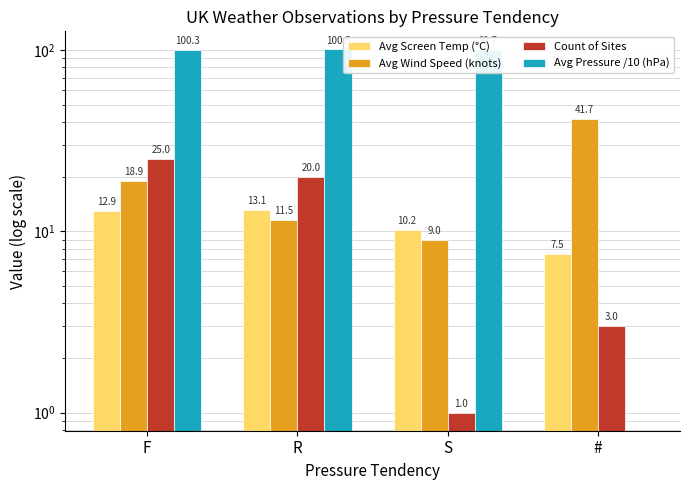

What is the difference between the Avg Wind Speed (knots) values at F and #?

22.8